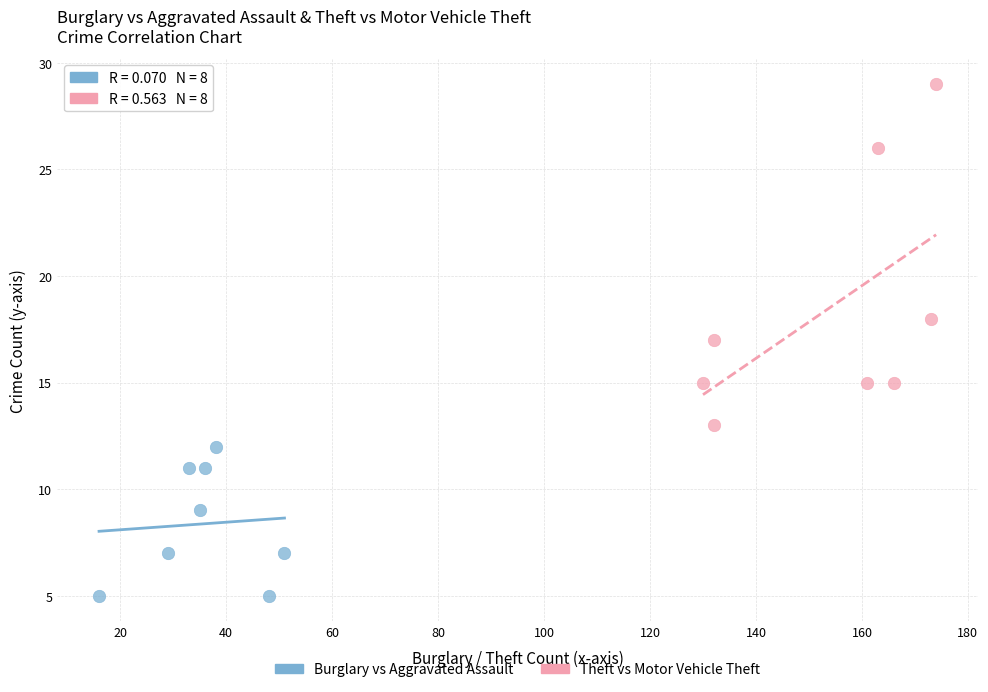

Which series reaches the maximum Y coordinate?

Theft vs Motor Vehicle Theft